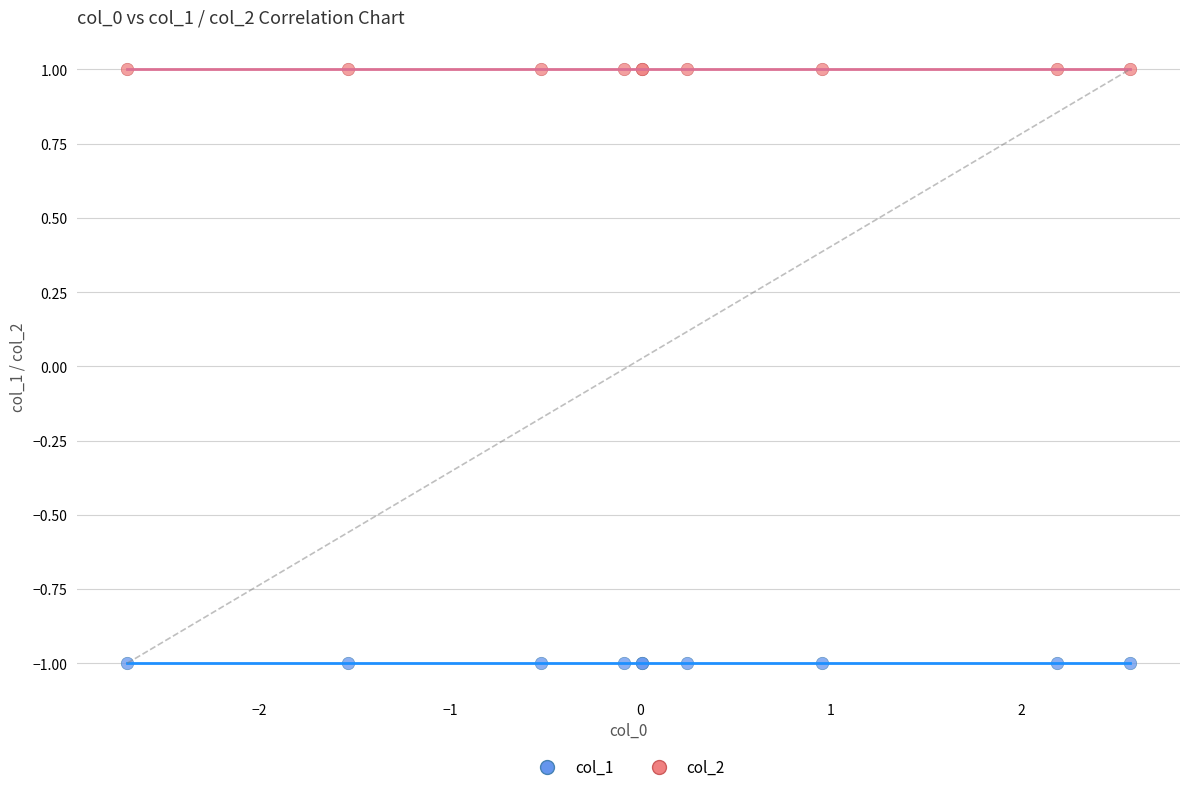

Which series contains the lowest Y value?

col_1